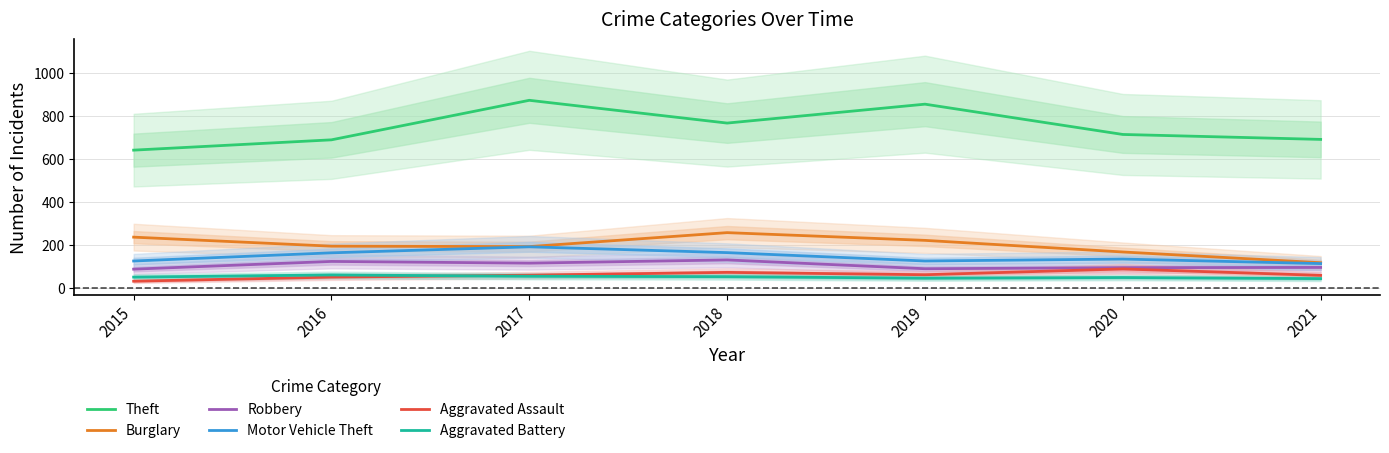

What is the highest value of the Robbery series?

130